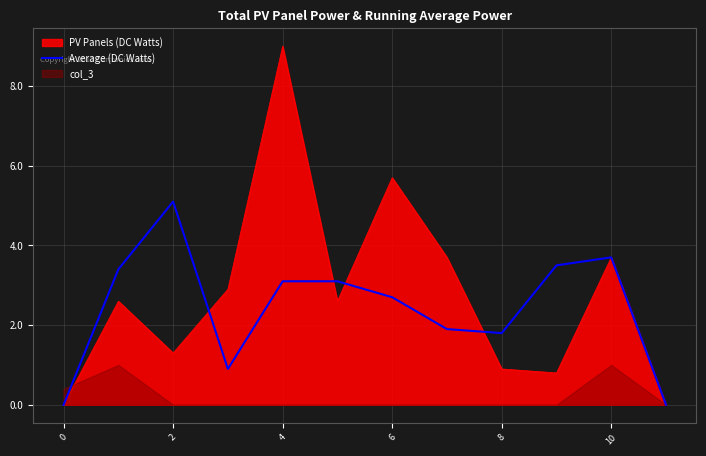

What is the maximum value for PV Panels (DC Watts)?

9.0